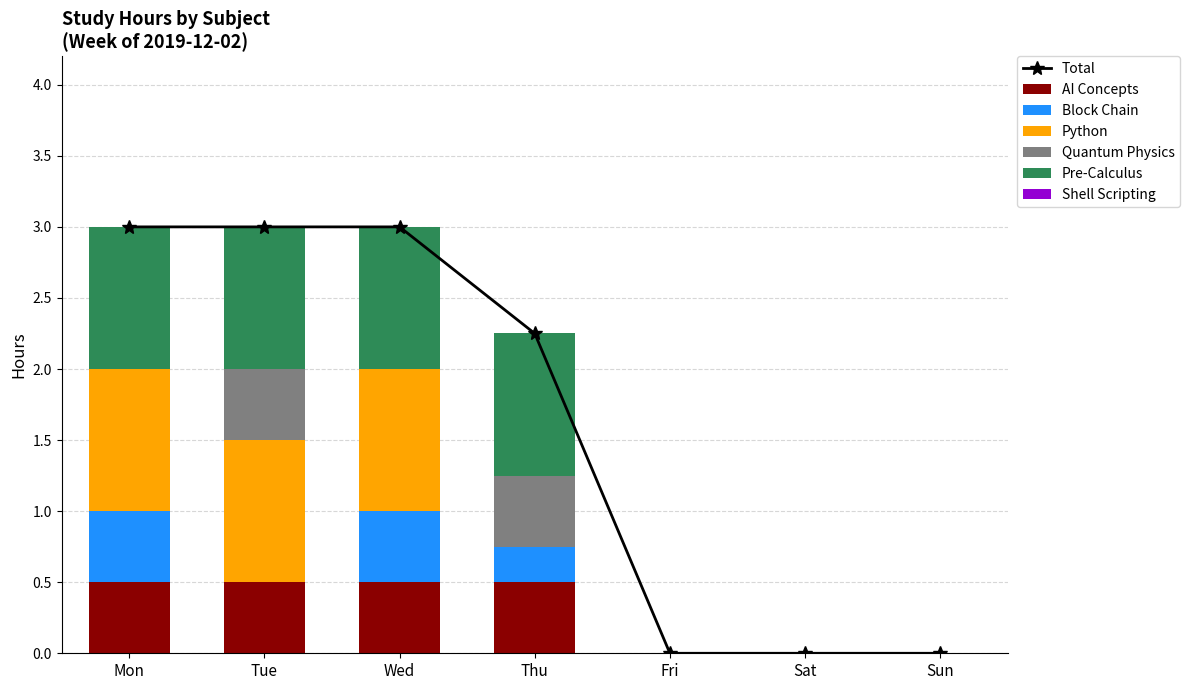

What is the sum of all Quantum Physics values?

1.0